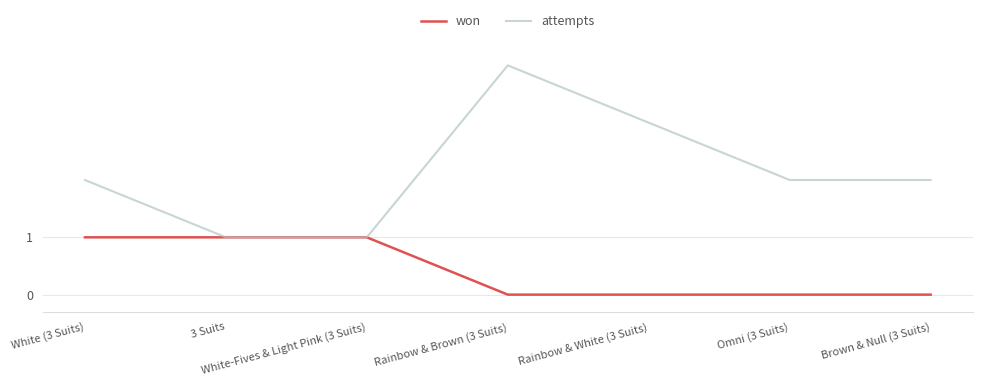

List the series in order of their overall mean, lowest first.

won, attempts